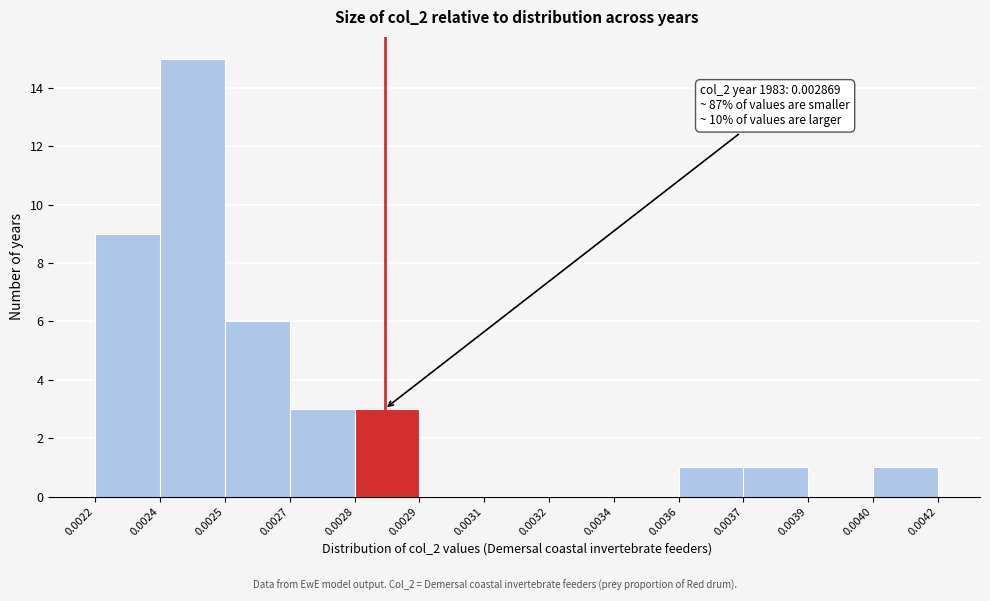

Reading right to left, list all the values displayed in this chart.

0.0042=1	0.0039=0	0.0037=1	0.0036=1	0.0034=0	0.0032=0	0.0031=0	0.0029=0	0.0028=3	0.0027=3	0.0025=6	0.0024=15	0.0022=9